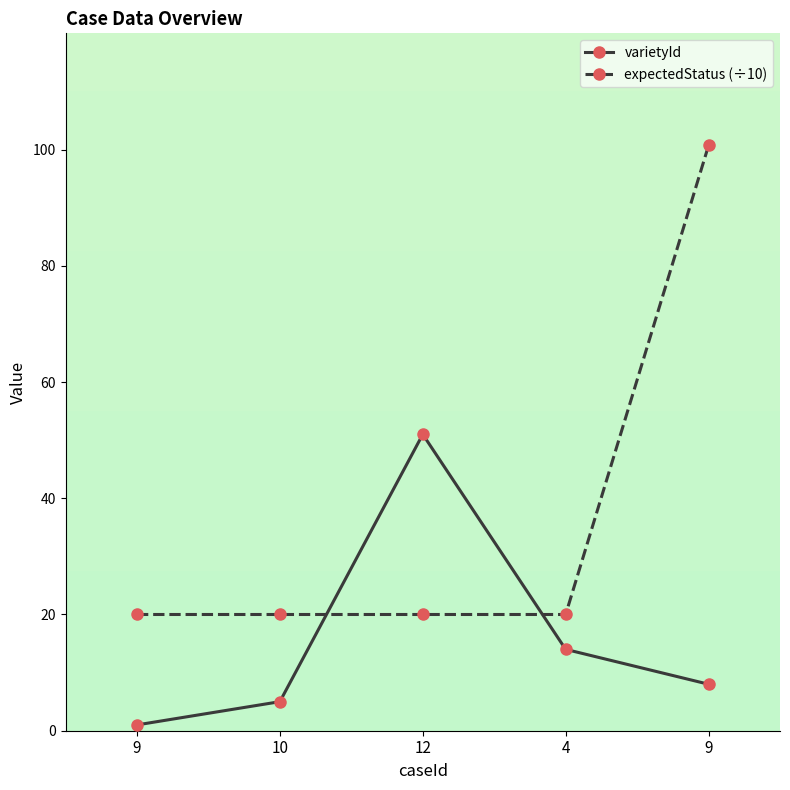

Reading right to left, transcribe all the data shown in this chart.

varietyId: 9=8.0	4=14.0	12=51.0	10=5.0	9=1.0
expectedStatus (÷10): 9=100.7	4=20.0	12=20.0	10=20.0	9=20.0